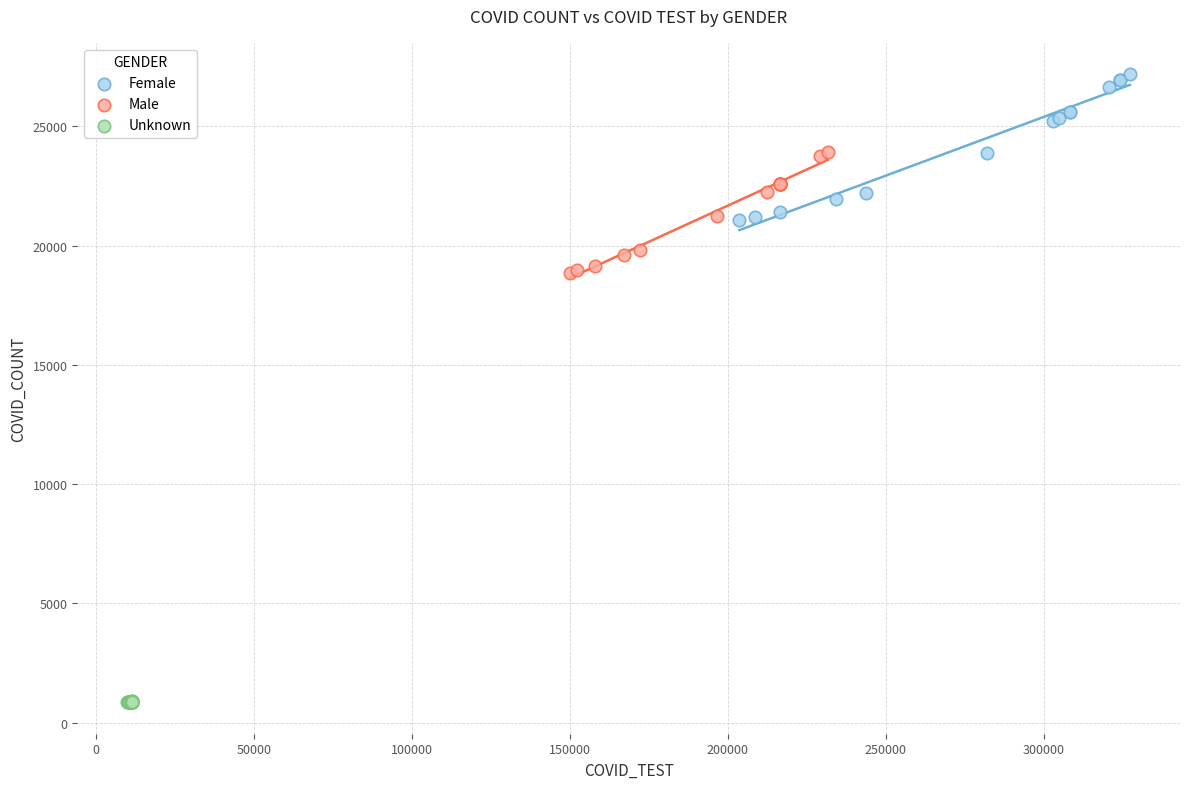

Which series contains the lowest Y value?

Unknown